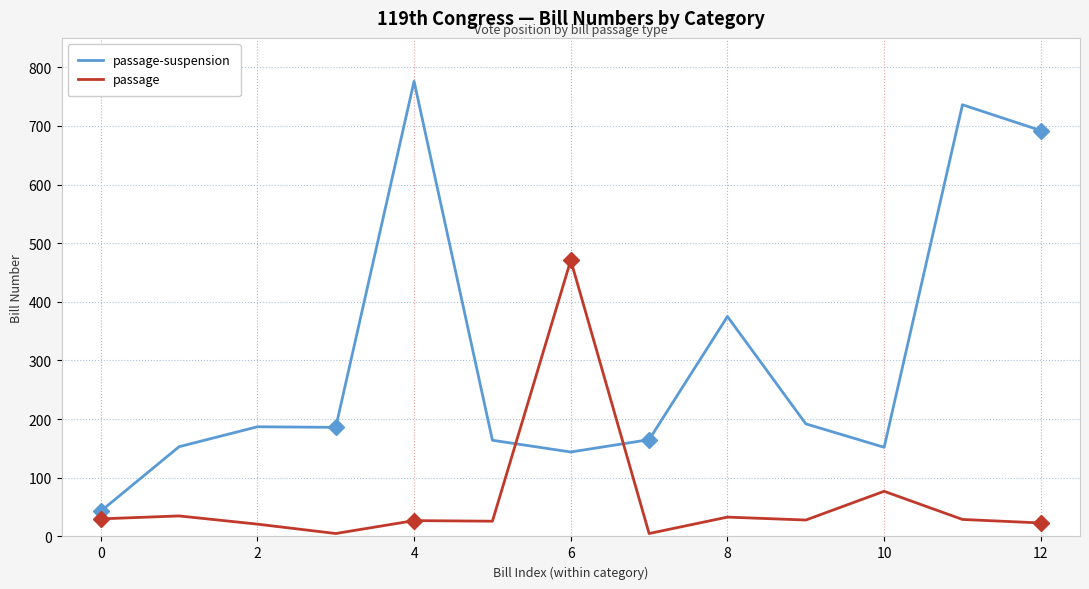

How many categories are shown in the chart?

13